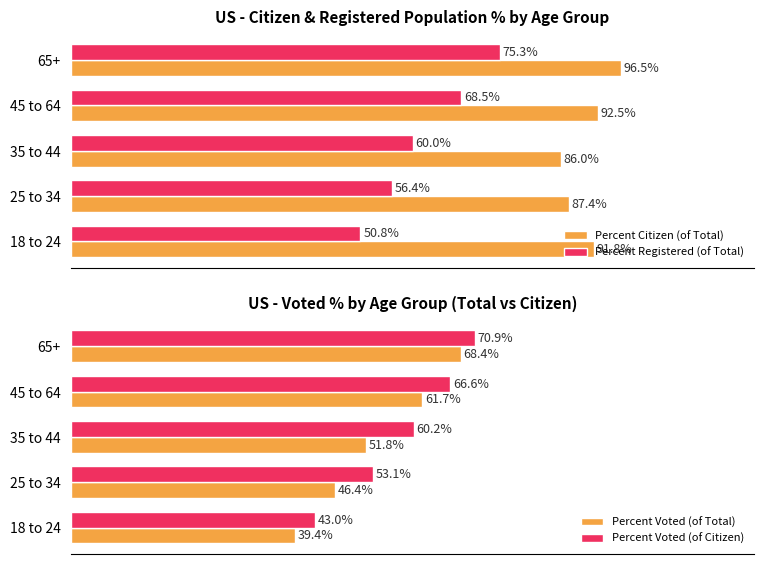

What is the difference between the maximum and minimum values in the Percent Voted (of Total) series?

29.0